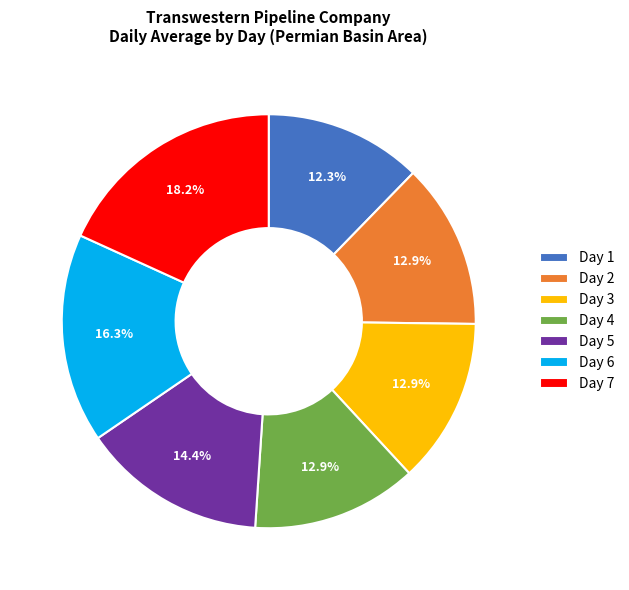

What portion of the pie excludes Day 3?

87.1%